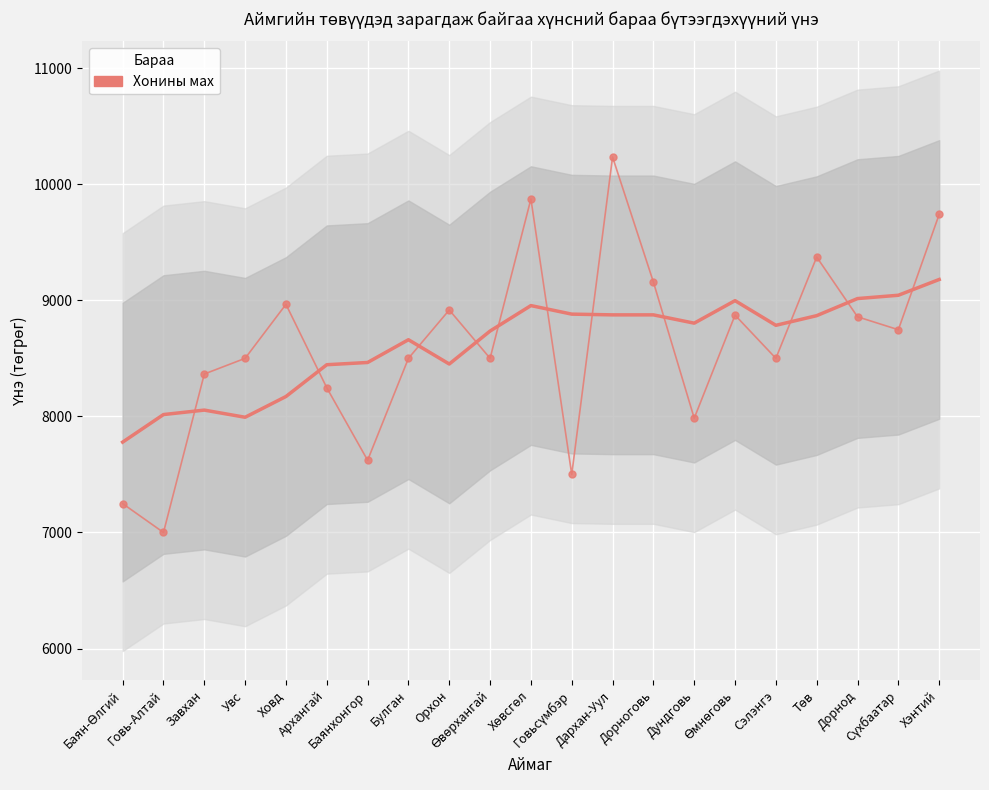

Rank the categories by value from highest to lowest.

Дархан-Уул, Хөвсгөл, Хэнтий, Төв, Дорноговь, Ховд, Орхон, Өмнөговь, Дорнод, Сүхбаатар, Увс, Булган, Өвөрхангай, Сэлэнгэ, Завхан, Архангай, Дундговь, Баянхонгор, Говьсүмбэр, Баян-Өлгий, Говь-Алтай